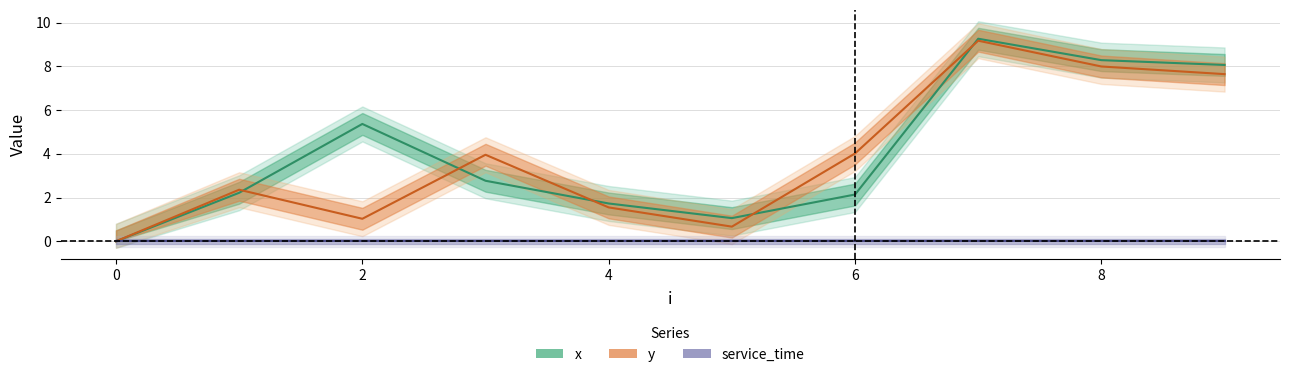

What is the label of the 8th point from the left?

7